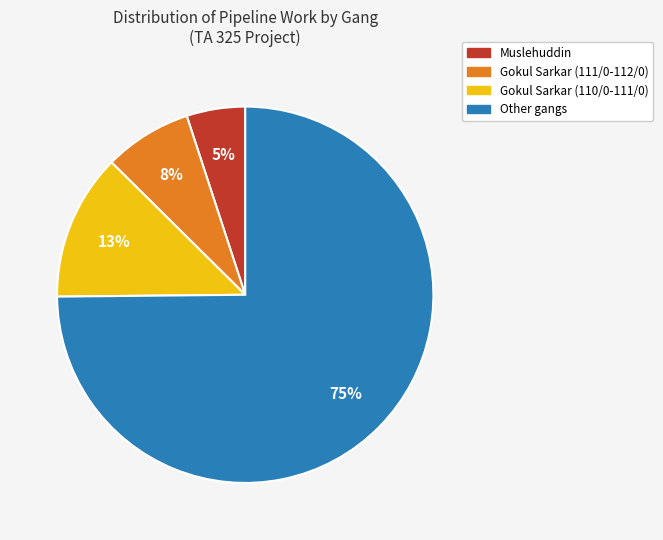

Is there a majority slice in this chart?

Yes